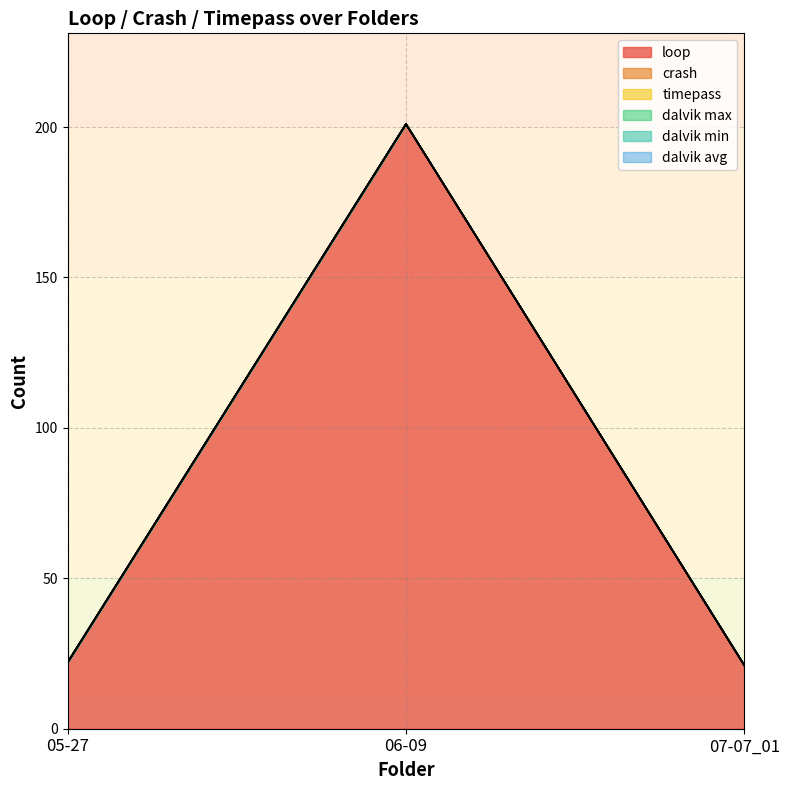

At which category is the sum across all series the highest?

06-09